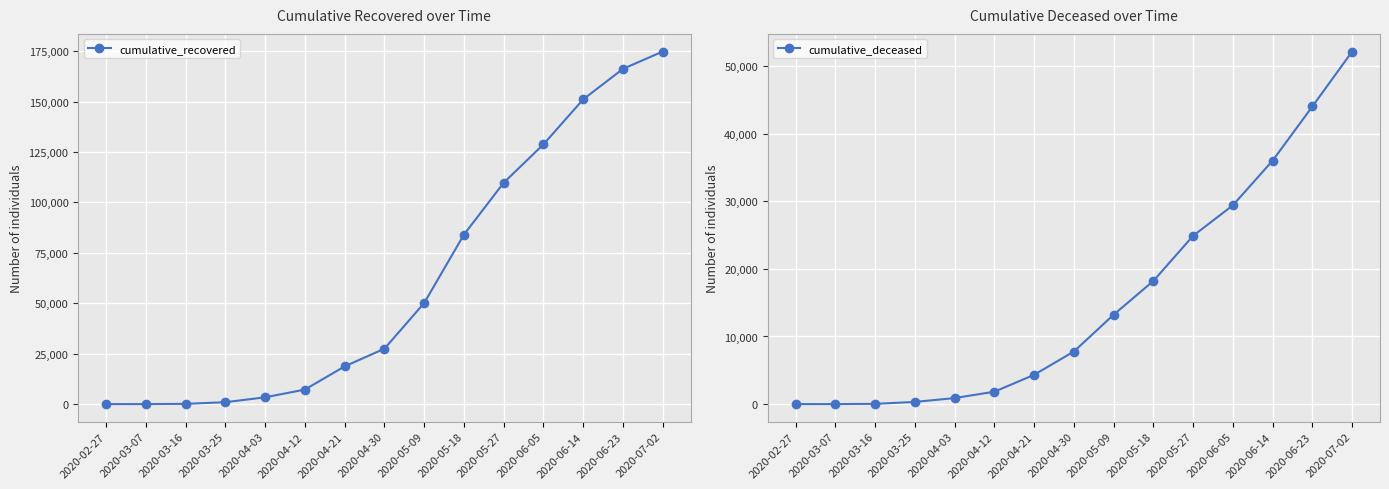

At how many categories does at least one series exceed 150575?

3